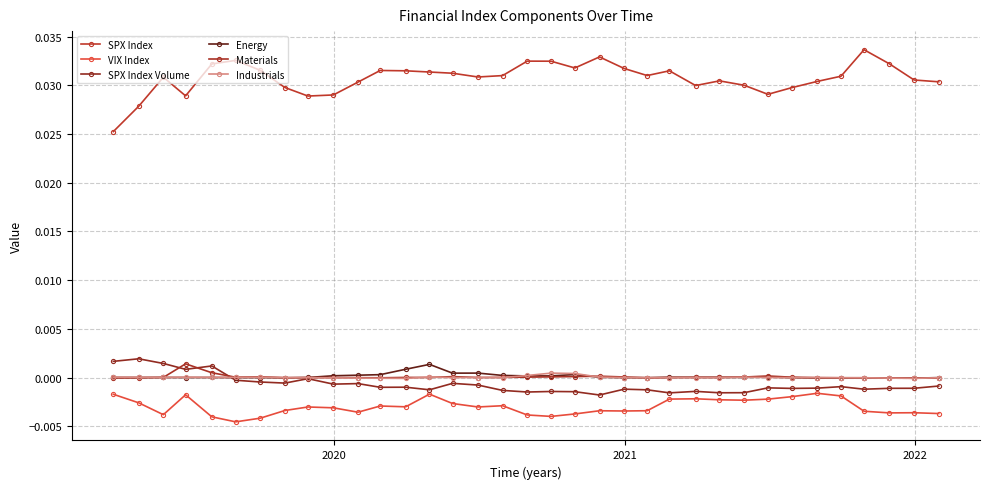

How many series are shown in this chart?

6